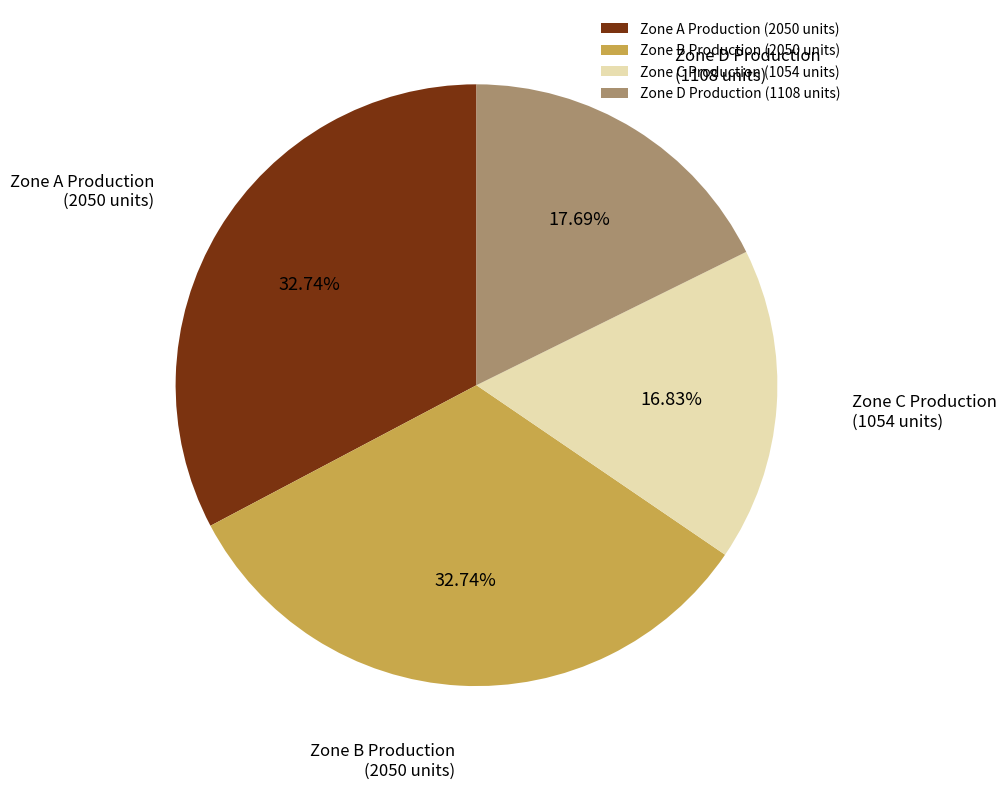

To the nearest percent, what is the average slice percentage?

25%